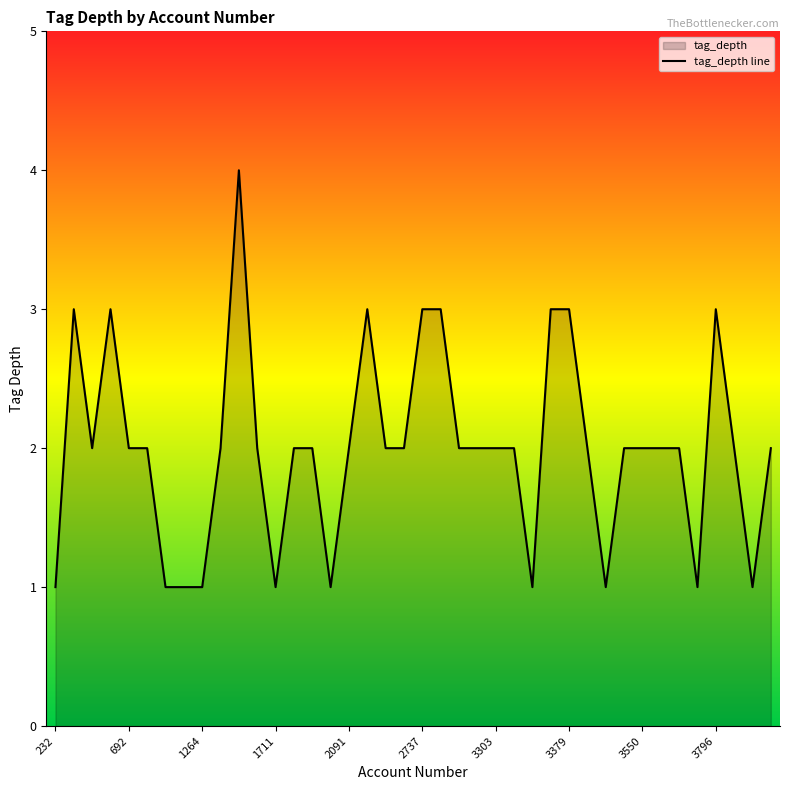

How many lines are shown in the chart?

1